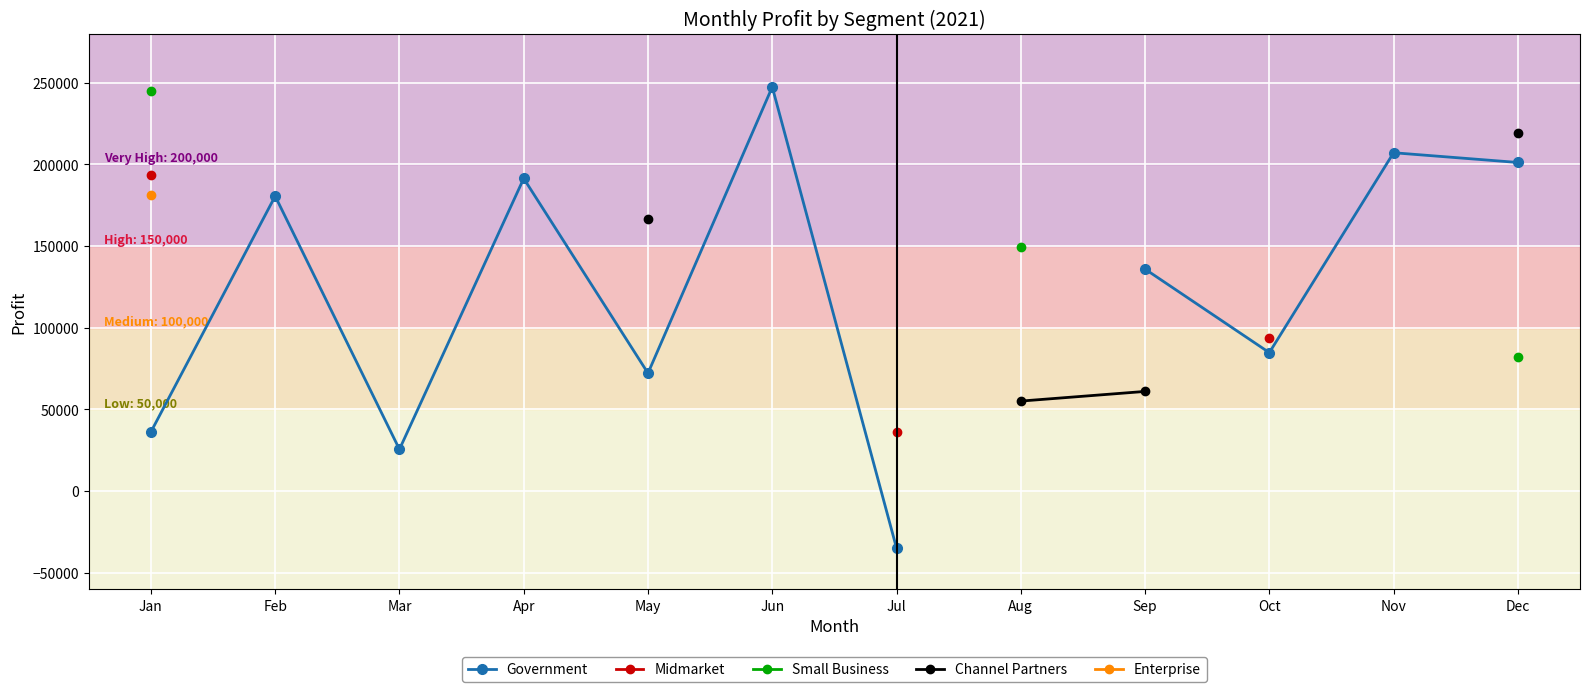

What value does the Midmarket series have at Jan?

193122.0